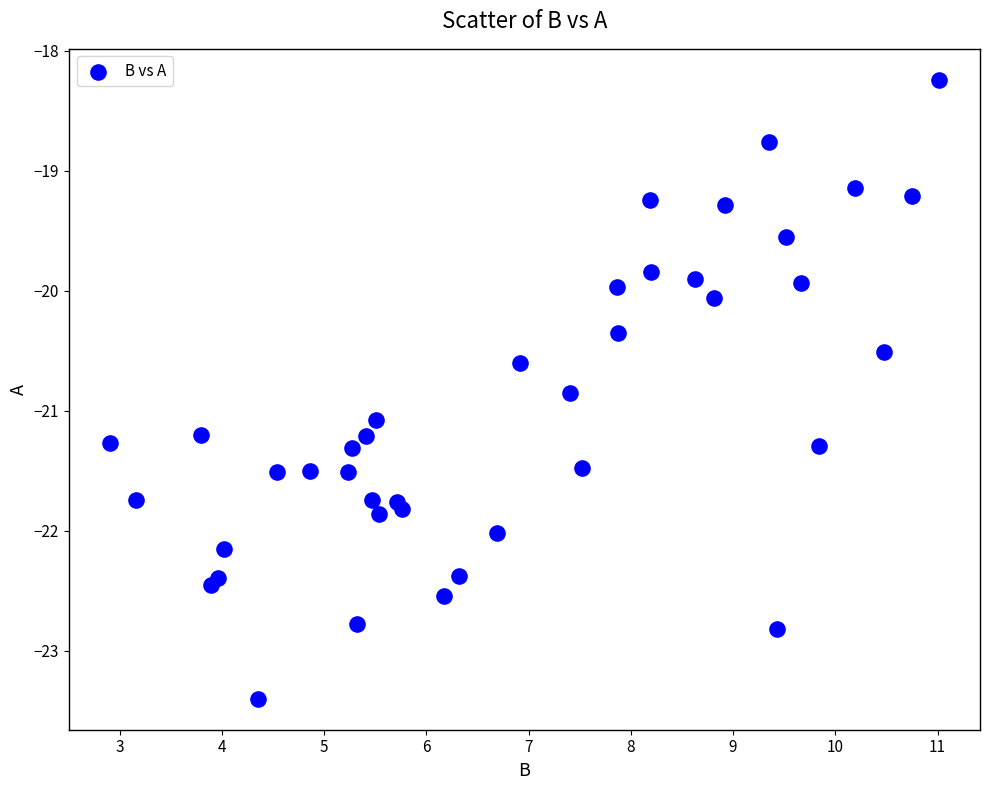

What is the range of Y values (max minus min)?

5.2